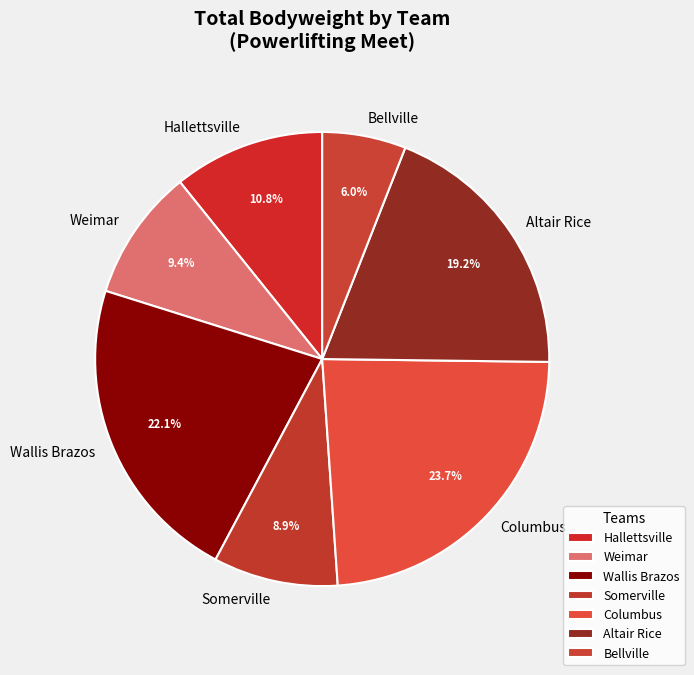

Does any single category account for the majority?

No